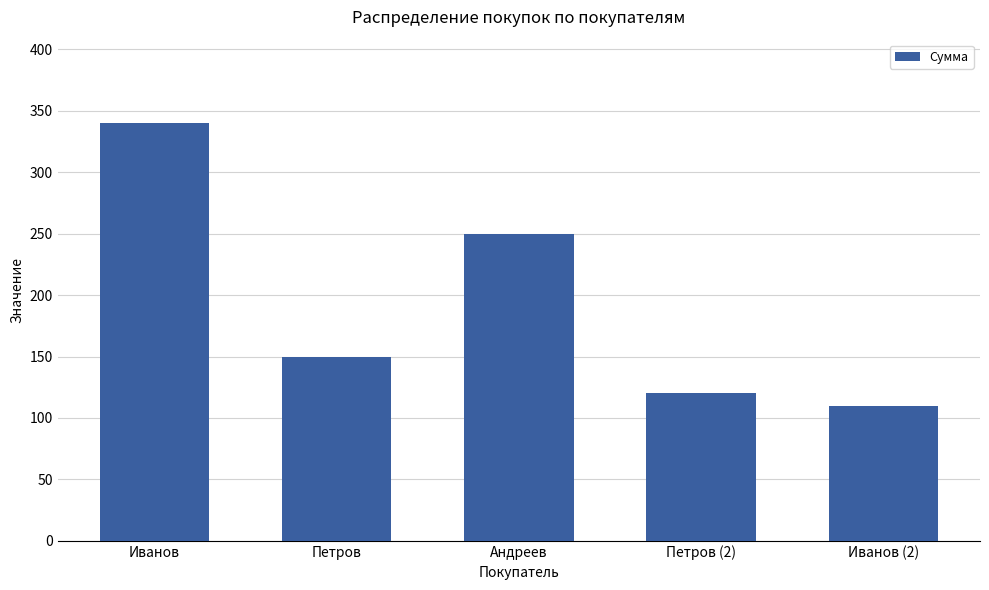

What is the label of the 4th bar from the right?

Петров